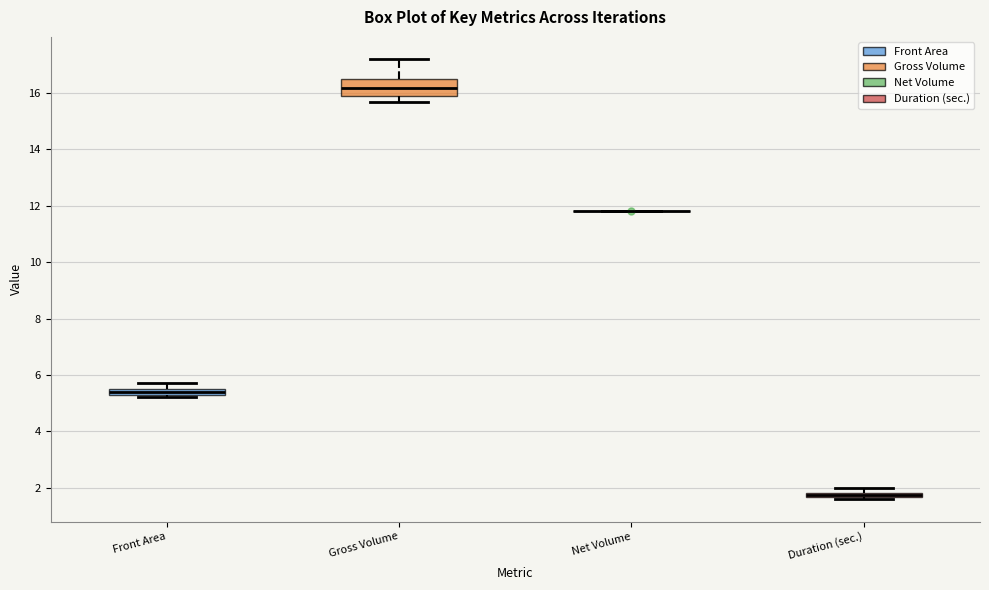

Where is the lower edge of the box for Duration (sec.) on the y-axis? The values are not printed on the chart, so give them approximately, as read against the axis.

1.6